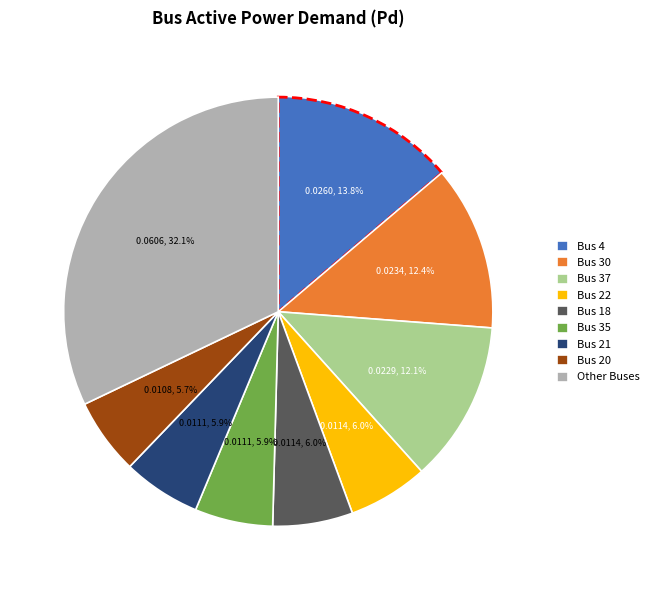

The Bus 37 slice represents 12% of the pie. True or false?

True